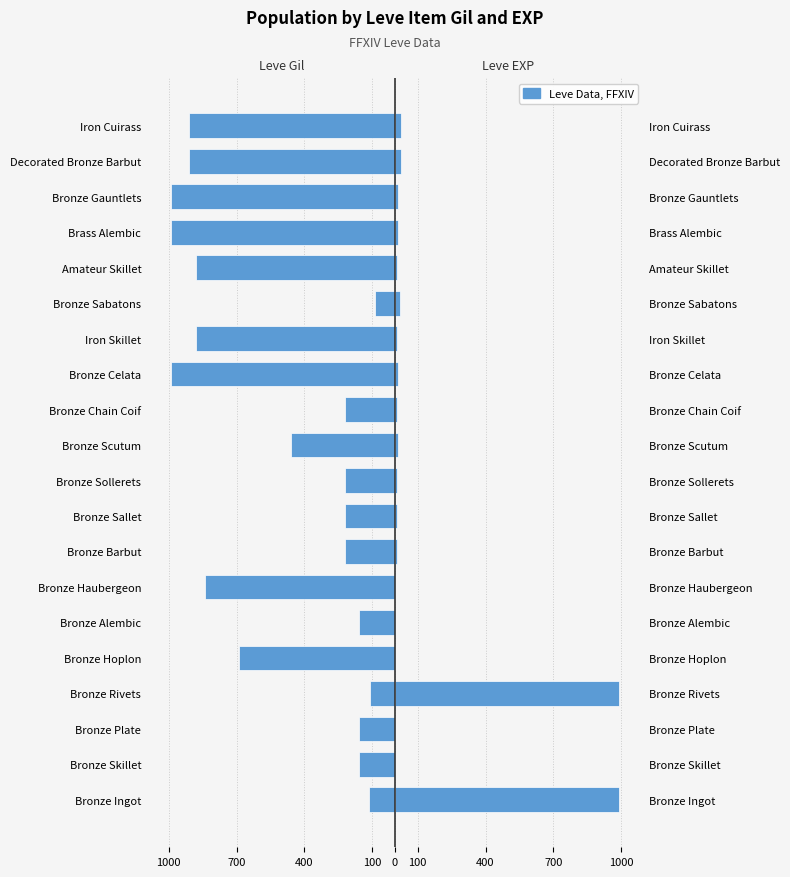

How many data points in Leve Gil are less than -220?

10